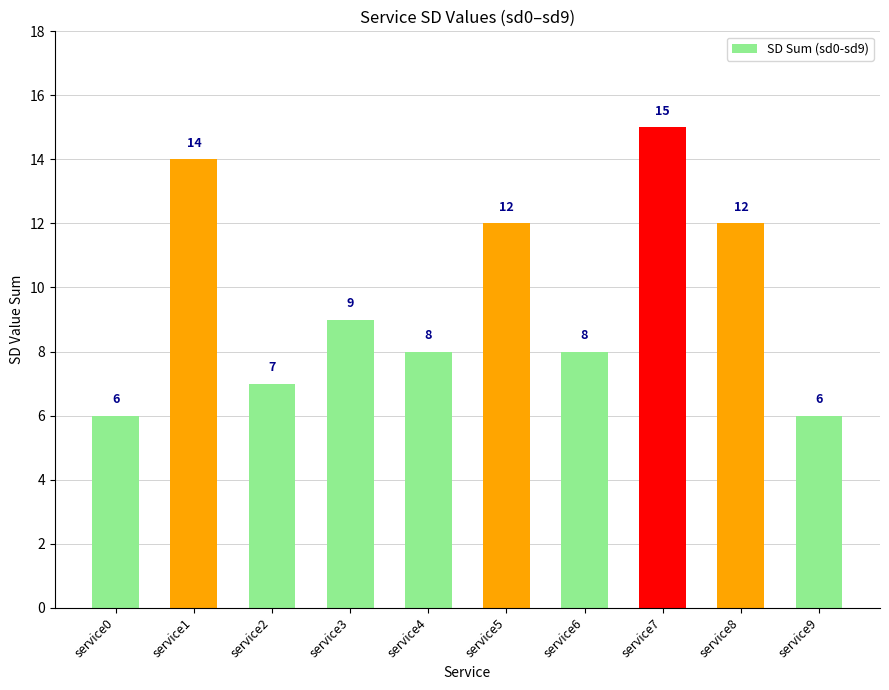

Which label corresponds to the largest value in the chart?

service7